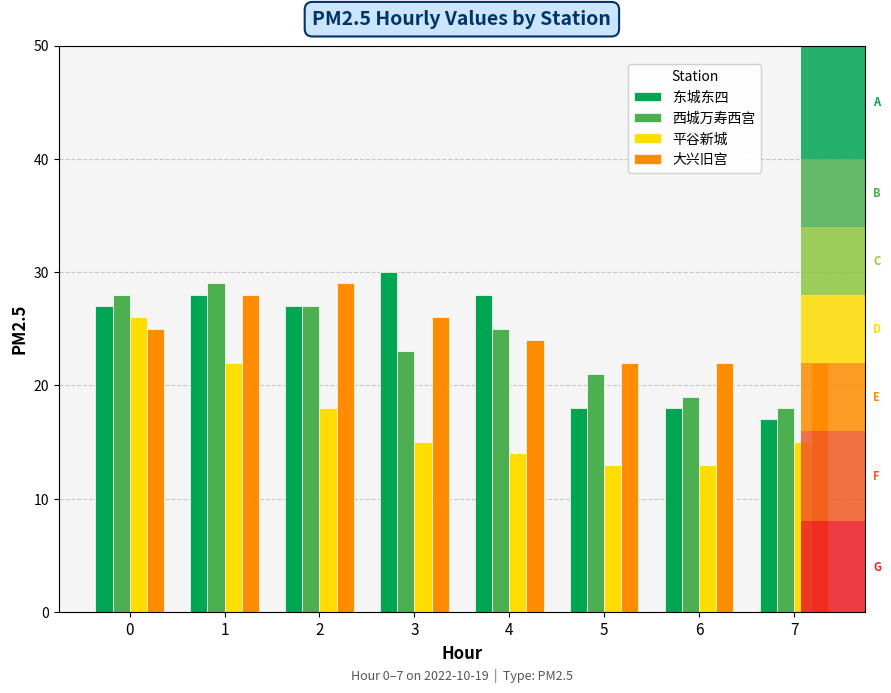

Count the number of categories in the chart.

8